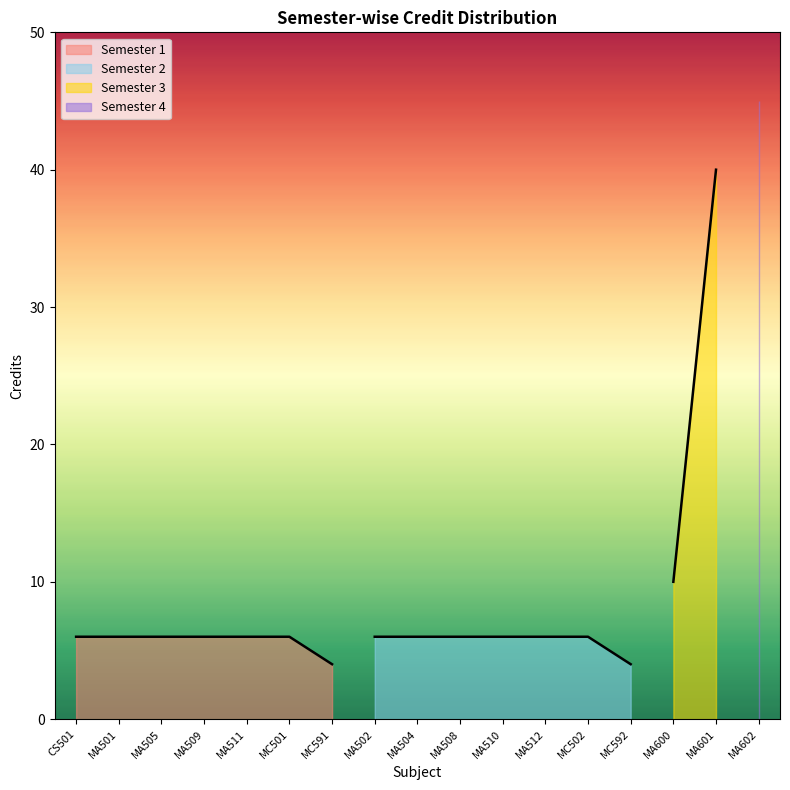

Which has a higher value, MC591 or MA502?

MA502